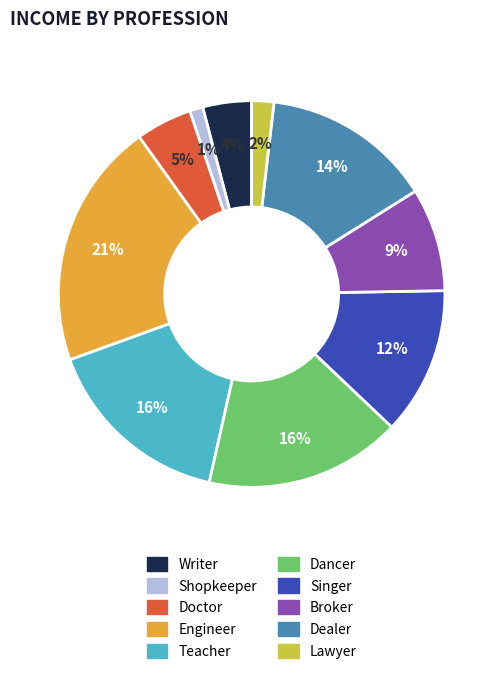

To the nearest percent, what is the average slice percentage?

10%